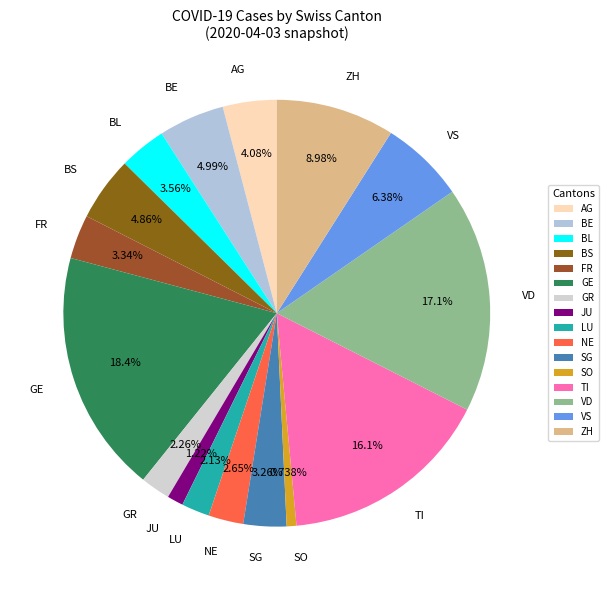

The ZH slice represents 3% of the pie. True or false?

False